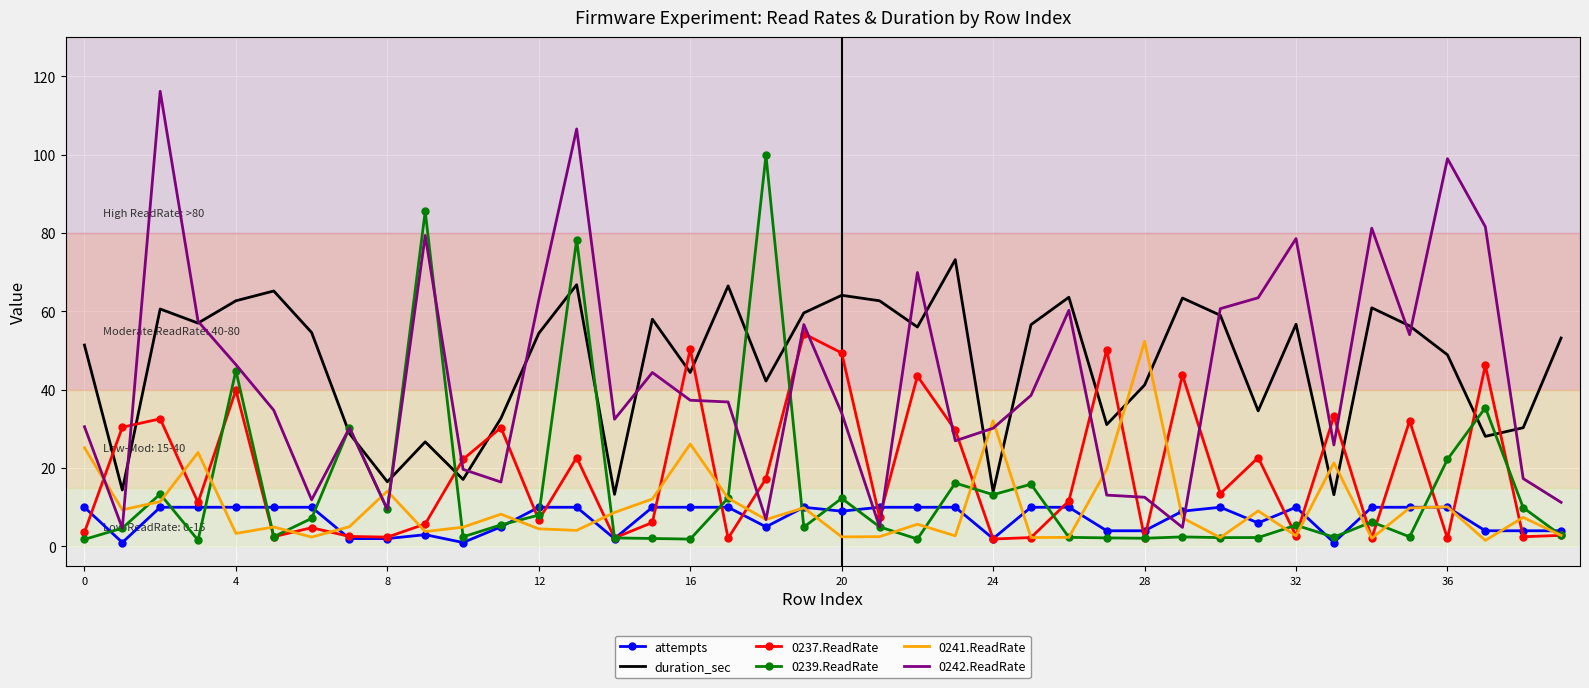

Which series has the widest spread of values?

0242.ReadRate